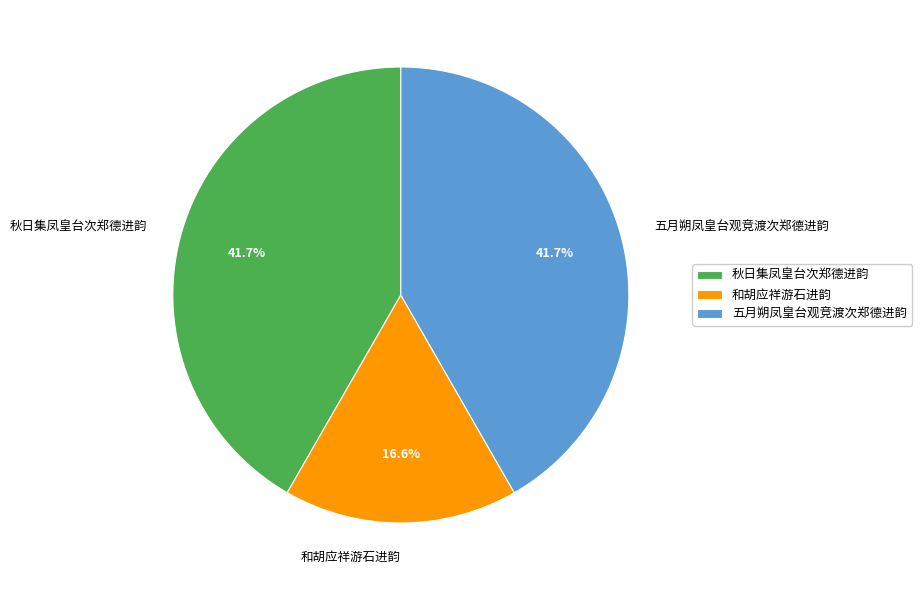

Between 秋日集凤皇台次郑德进韵 and 和胡应祥游石进韵, which is larger?

秋日集凤皇台次郑德进韵